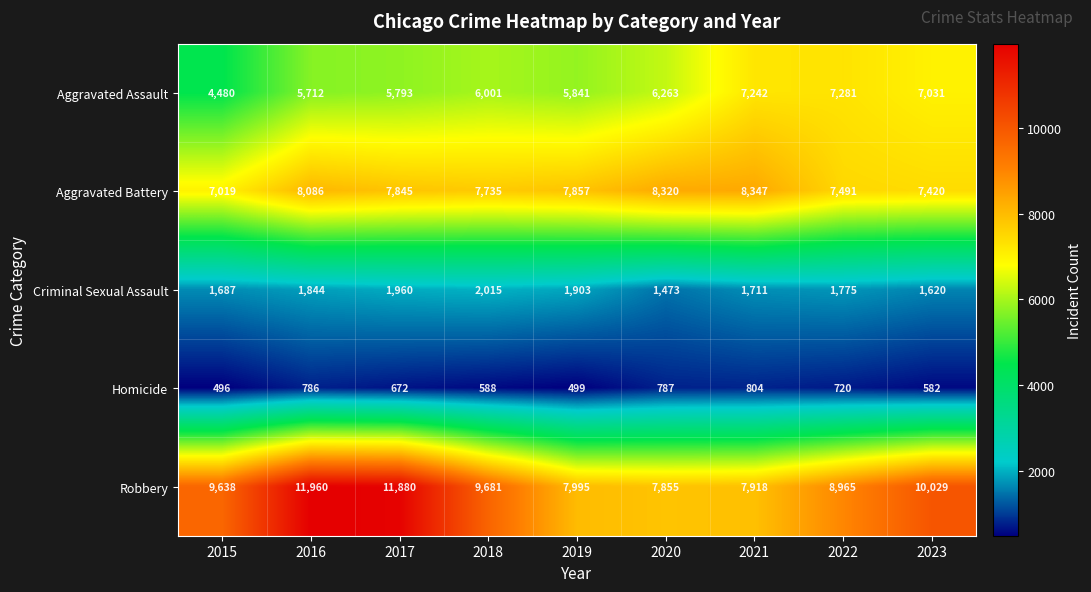

What is the minimum value shown in the chart?

496